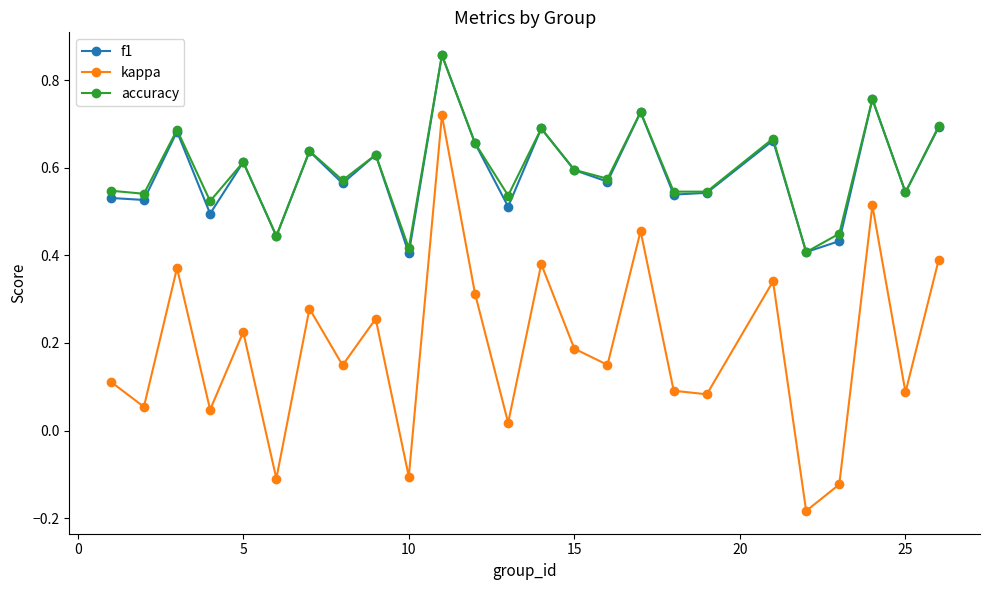

Count the f1 values in the range 0 to 1.

25